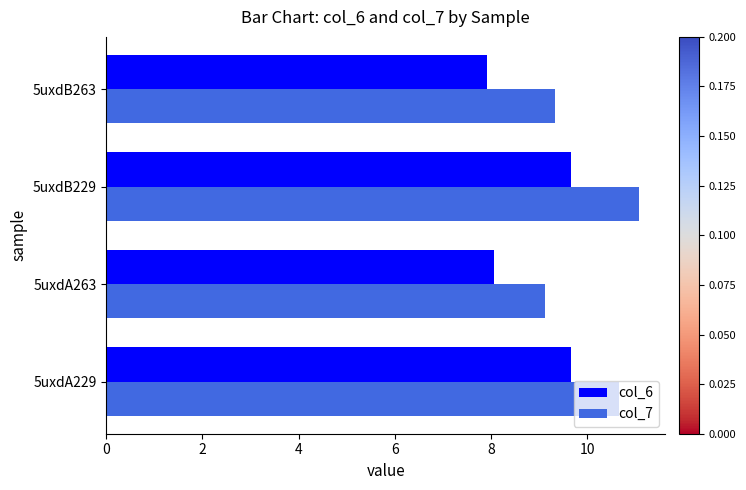

Is it true that col_6 equals 9.7 at 5uxdB229?

True